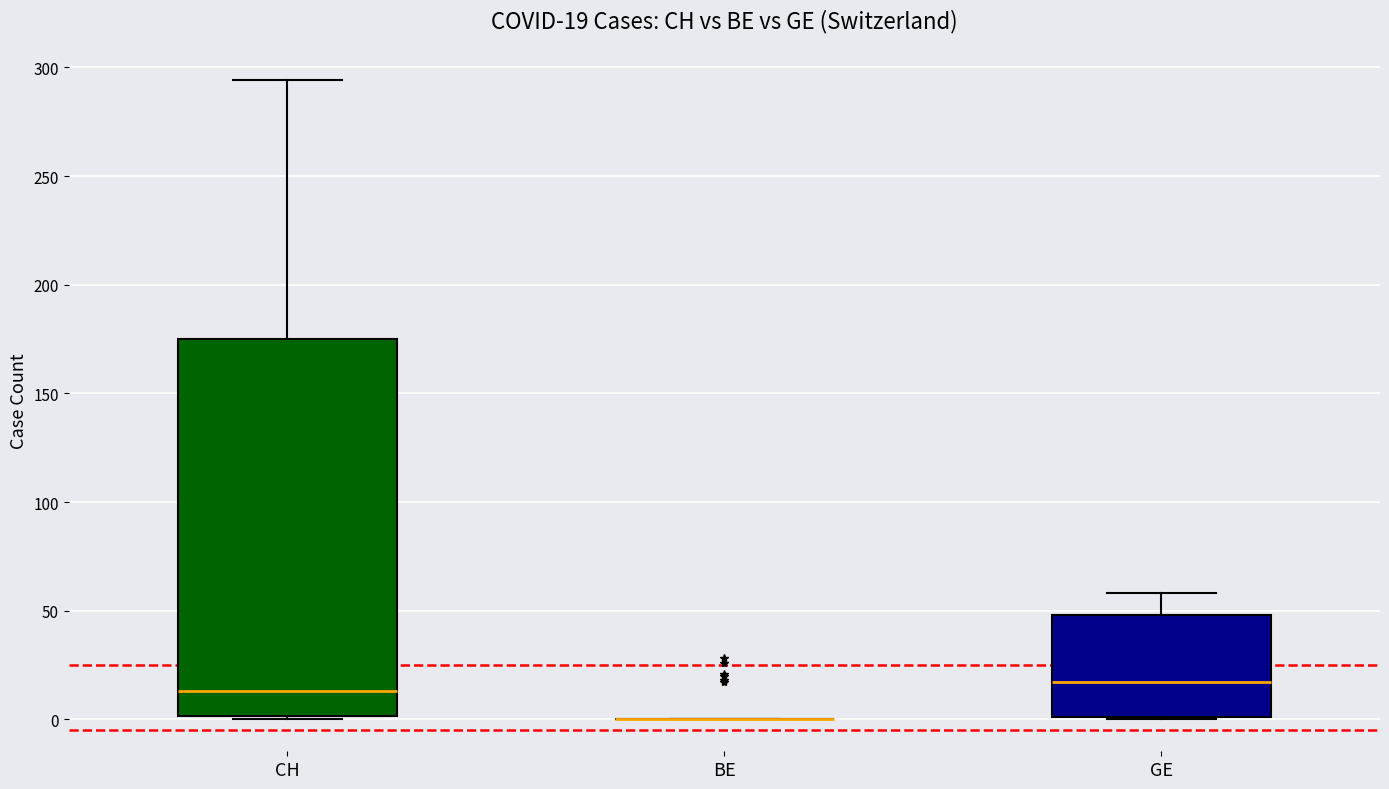

Which box is the tallest, from its lower edge to its upper edge?

CH